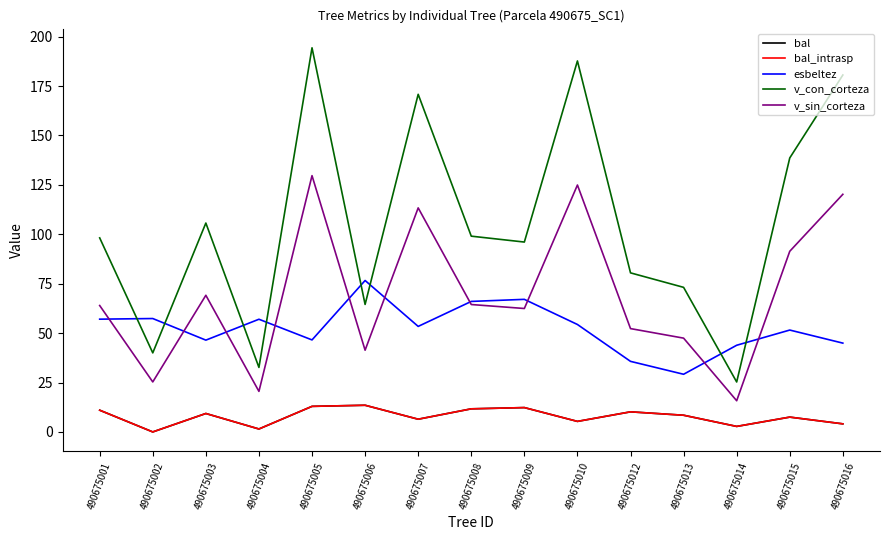

At how many categories does at least one series exceed 175?

3